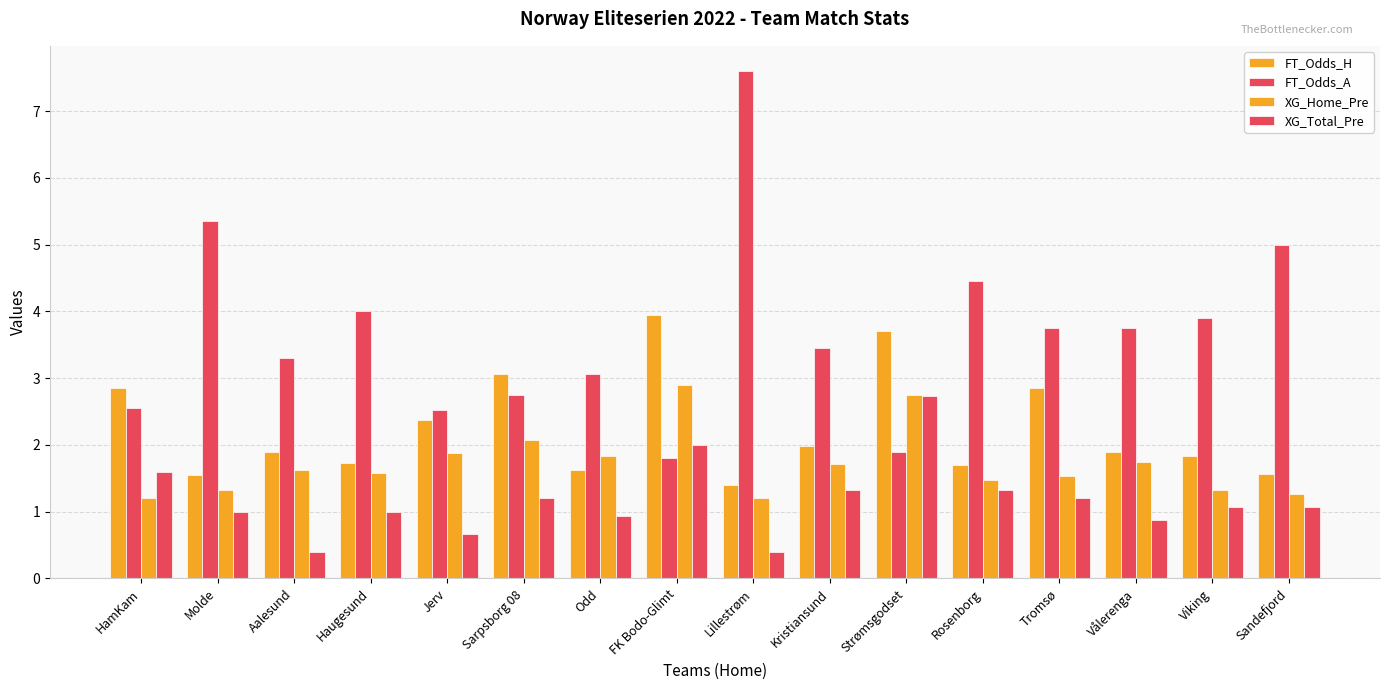

How many data points does each series have?

16